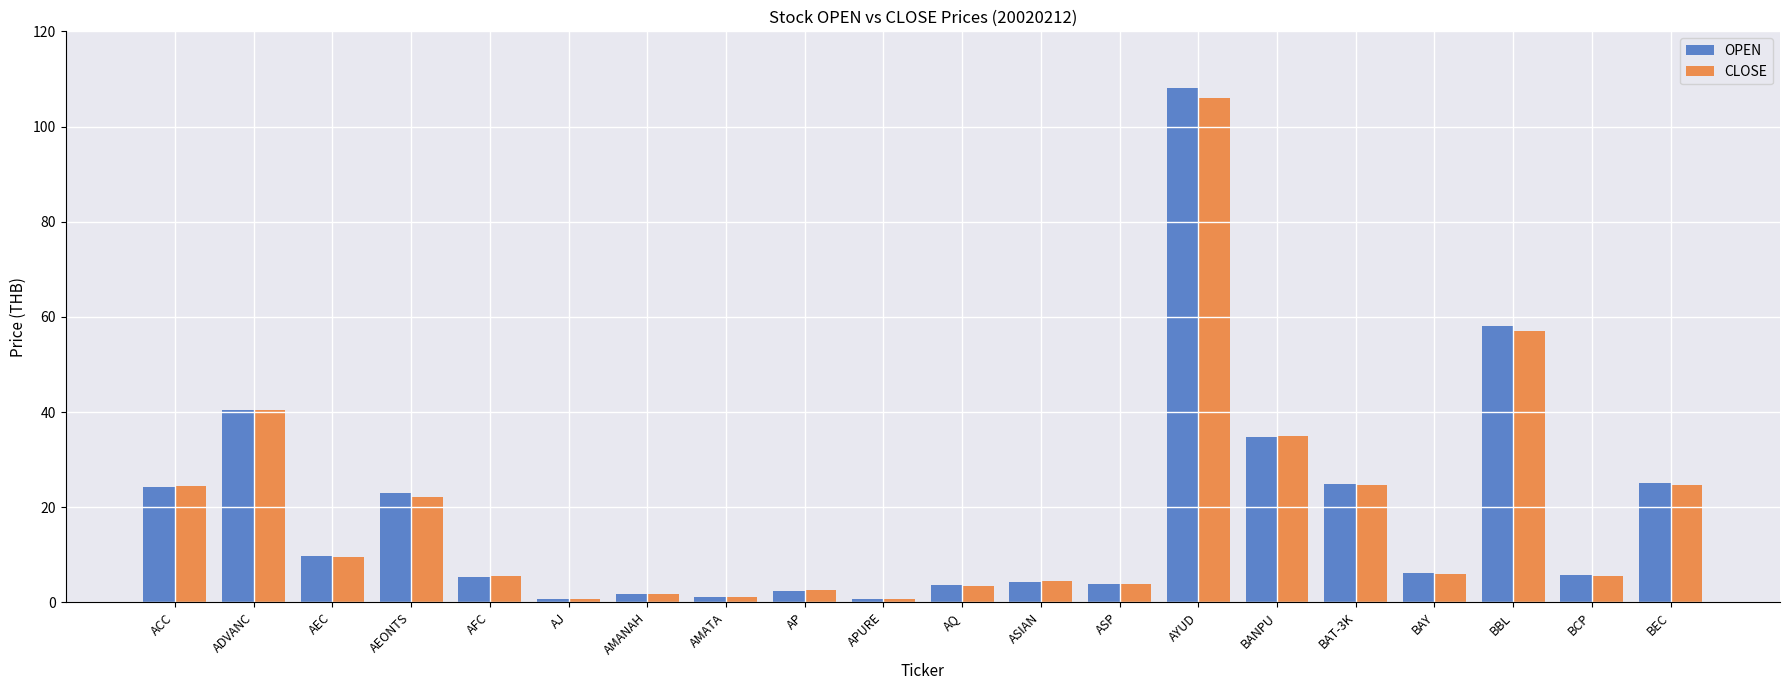

What is the value of the CLOSE bar at the 6th from the left?

0.7